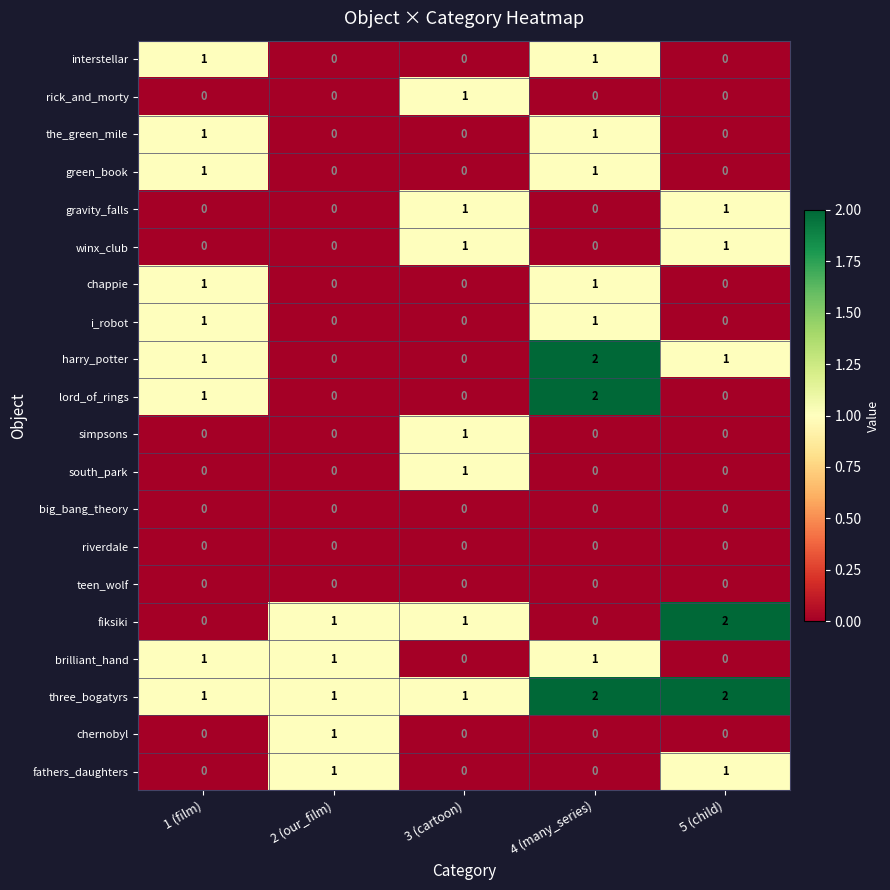

At which category is the sum across all series the highest?

4 (many_series)